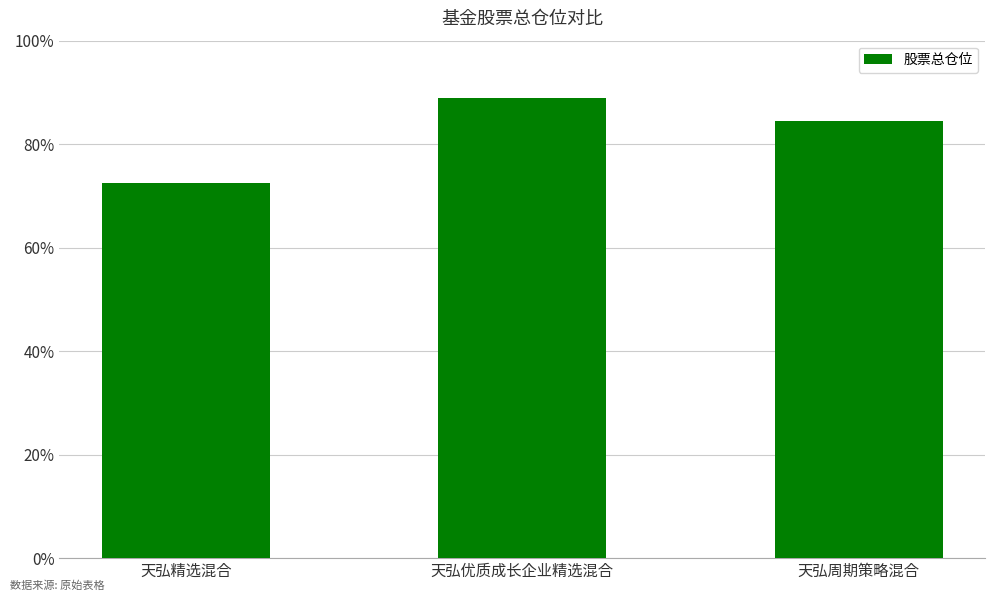

Between 天弘精选混合 and 天弘周期策略混合, which is larger?

天弘周期策略混合